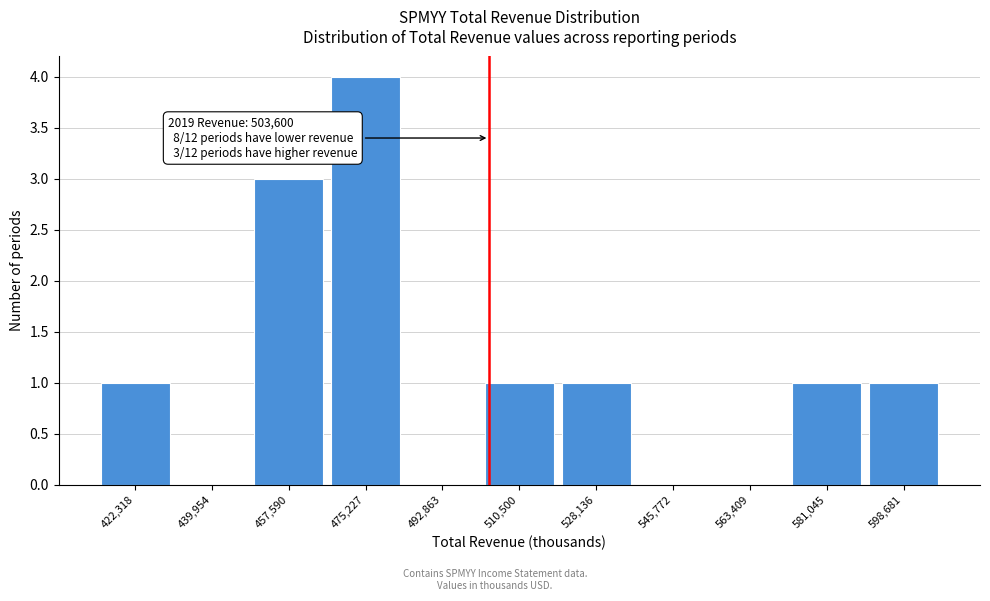

Over which range of the x-axis is the bar tallest?

466000 to 484000